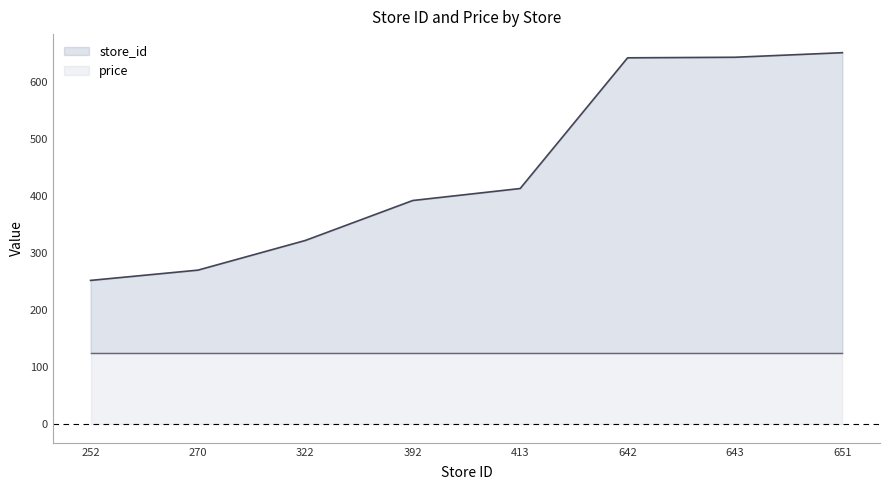

At which label does the data first exceed 413?

642